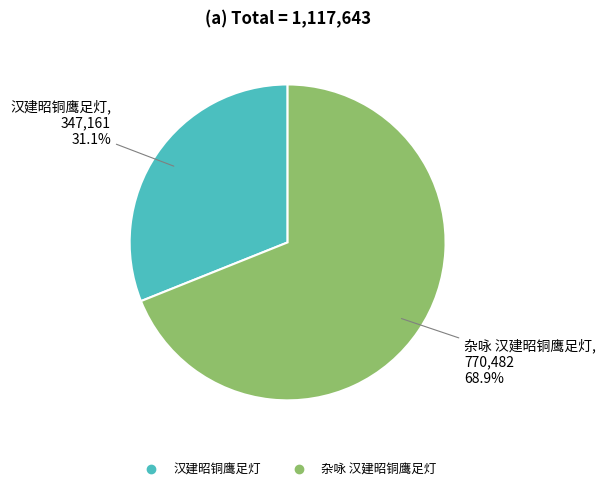

To the nearest percent, what percentage of the pie is 汉建昭铜鹰足灯?

31%